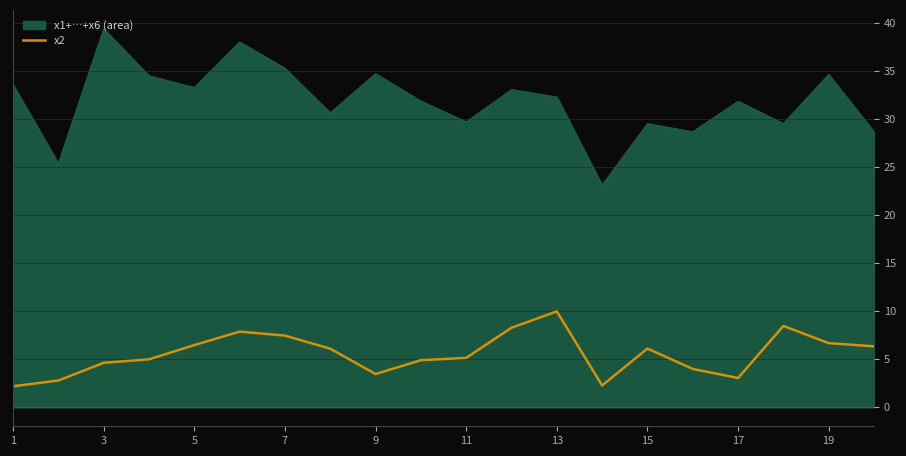

List the series in order of their peak value, highest first.

x1+…+x6 (area), x2